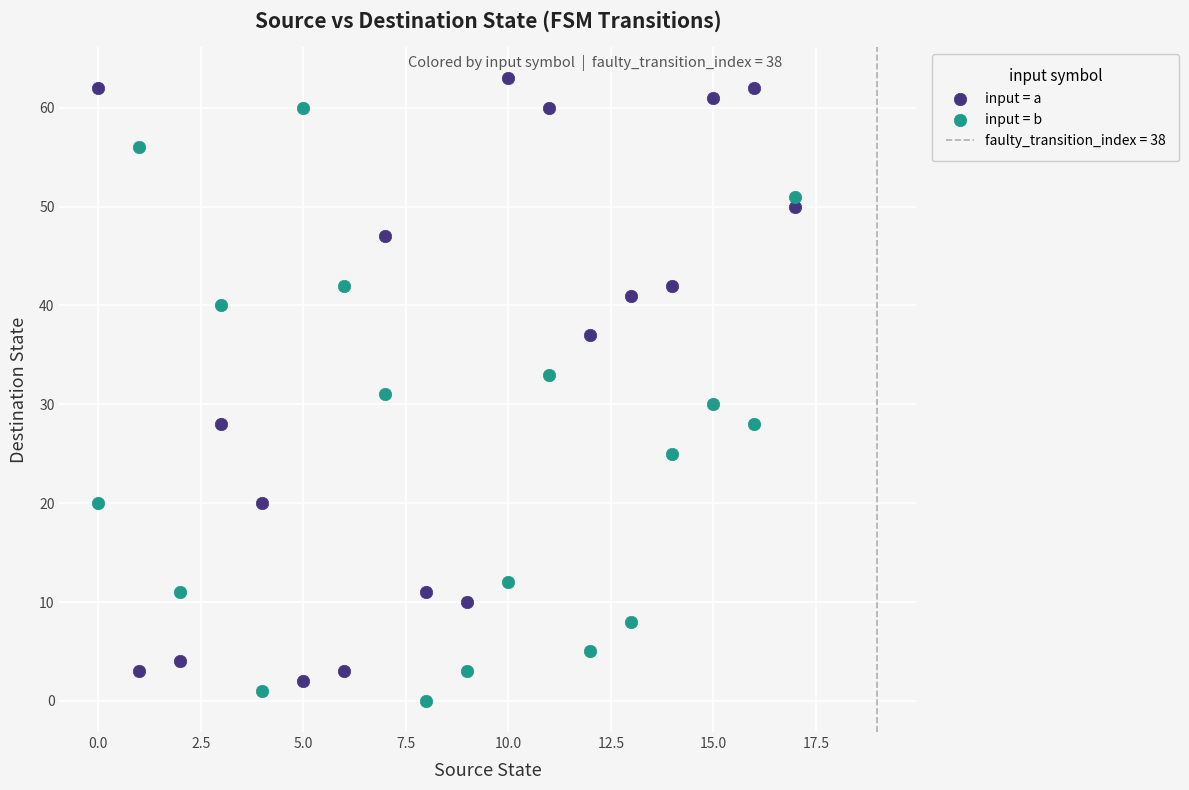

Which series reaches the maximum Y coordinate?

input = a